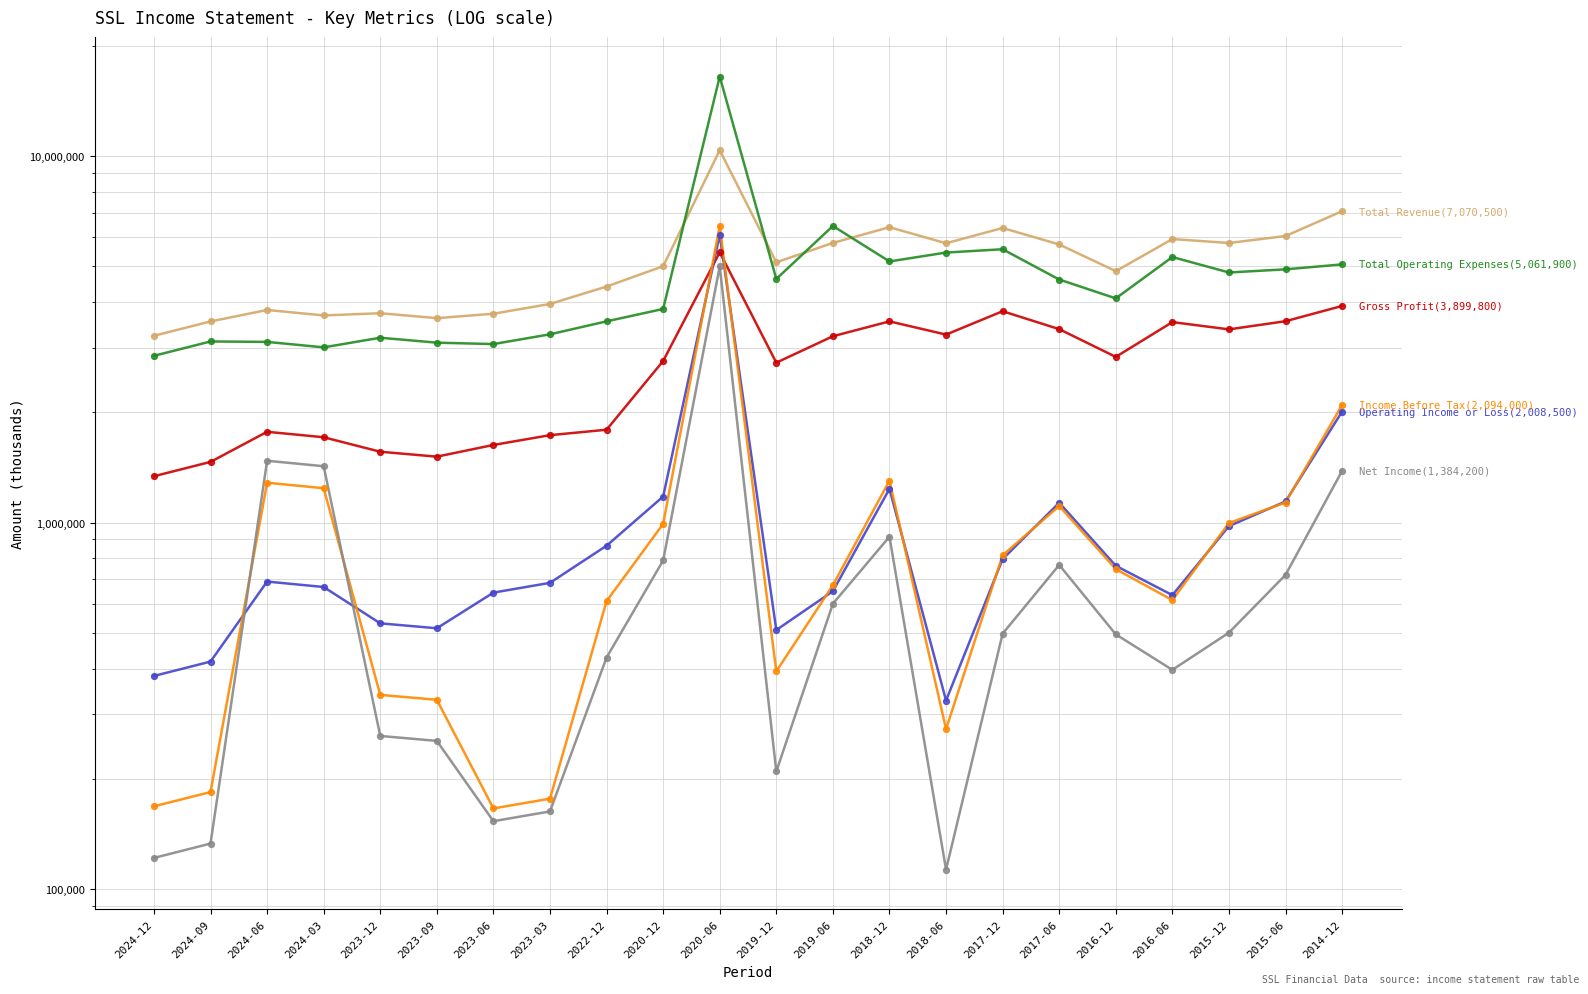

At which category is the sum across all series the highest?

2020-06